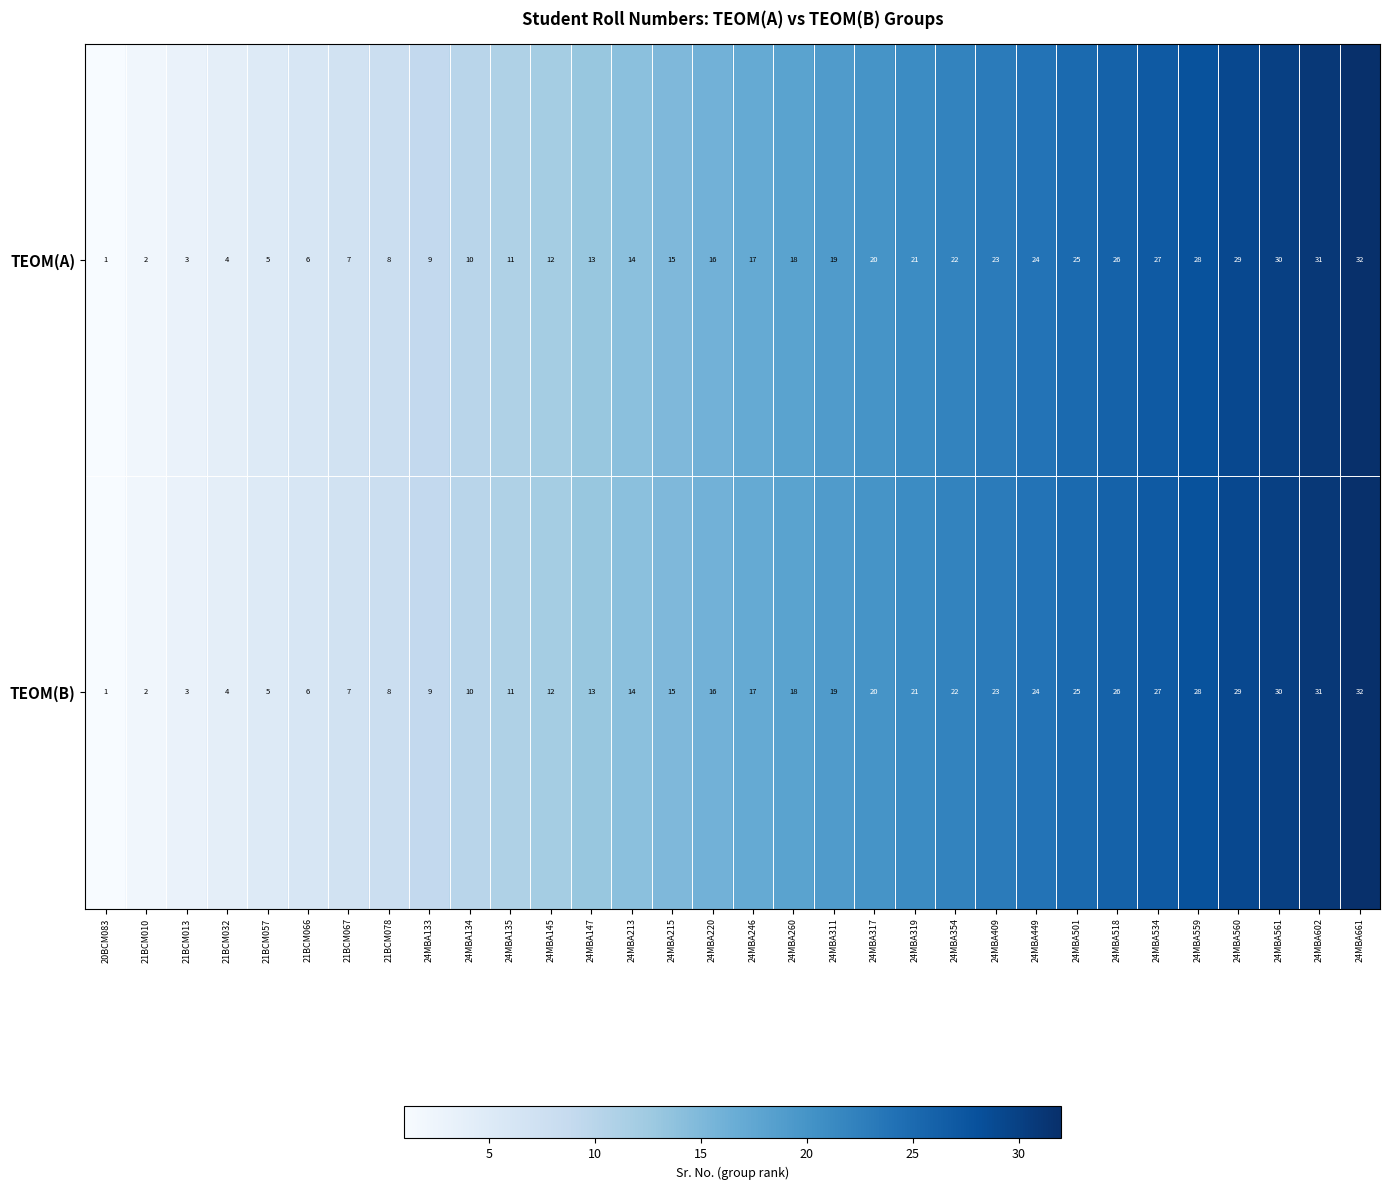

What is the difference between the TEOM(B) values at 24MBA260 and 24MBA134?

8